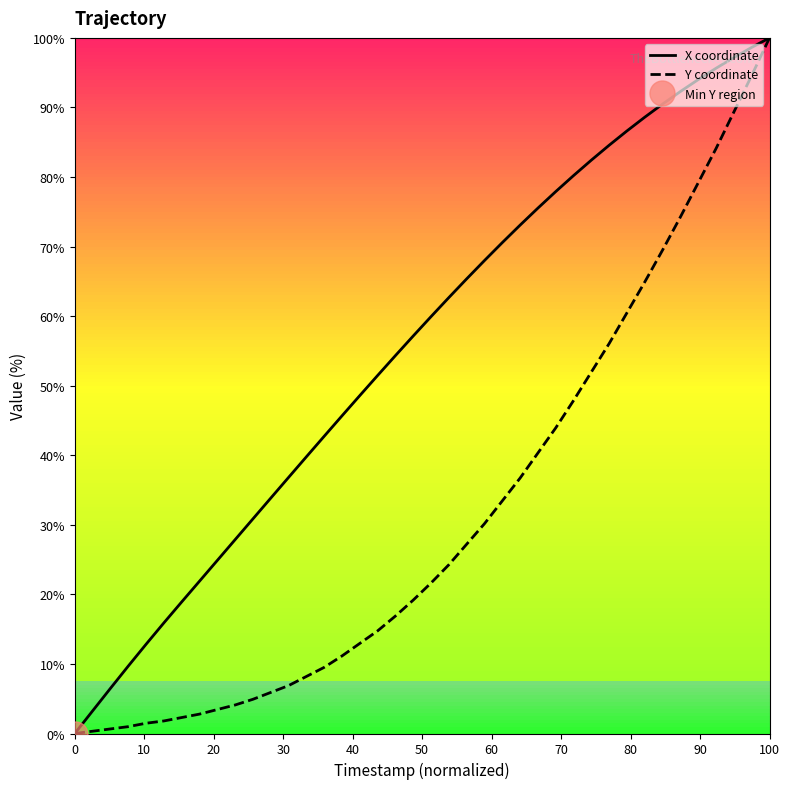

True or false: Y coordinate and X coordinate intersect in this chart.

False